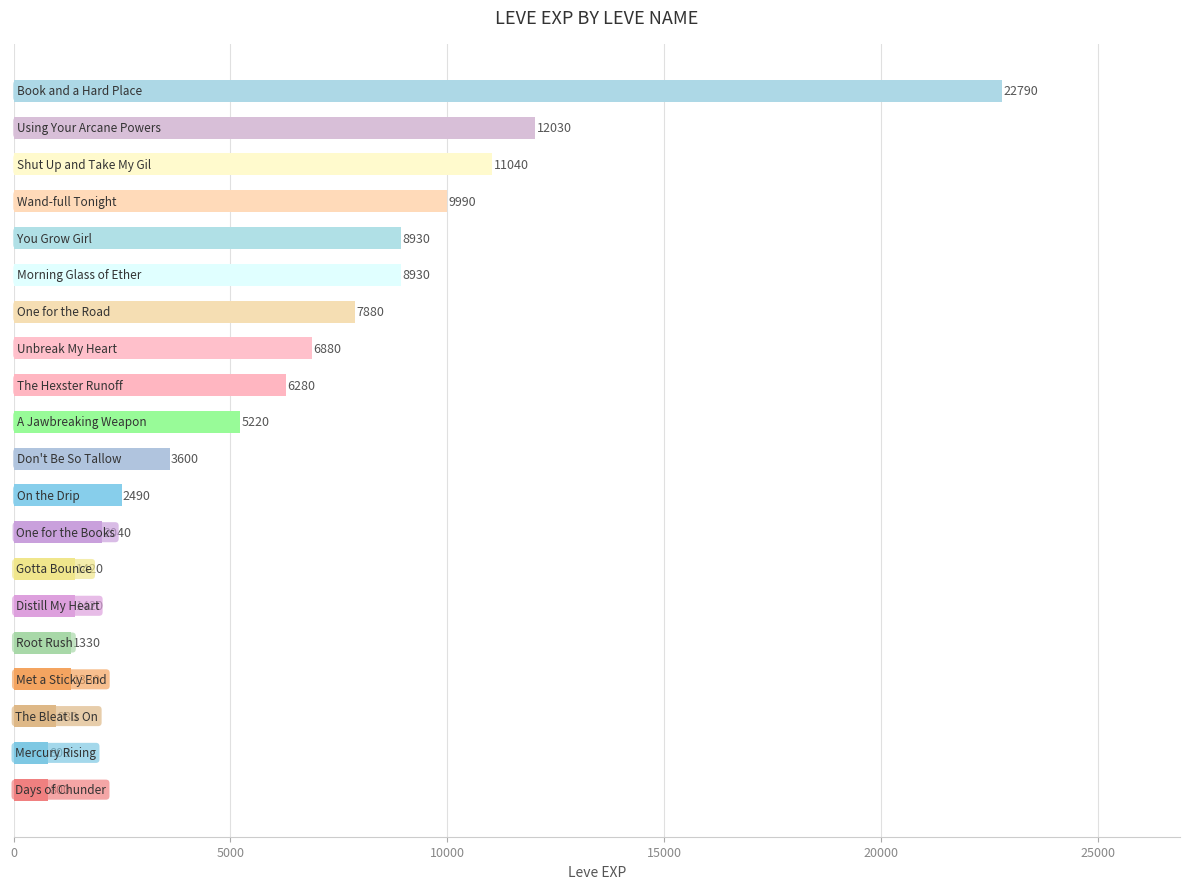

What is the value of the 19th bar from the top?

800